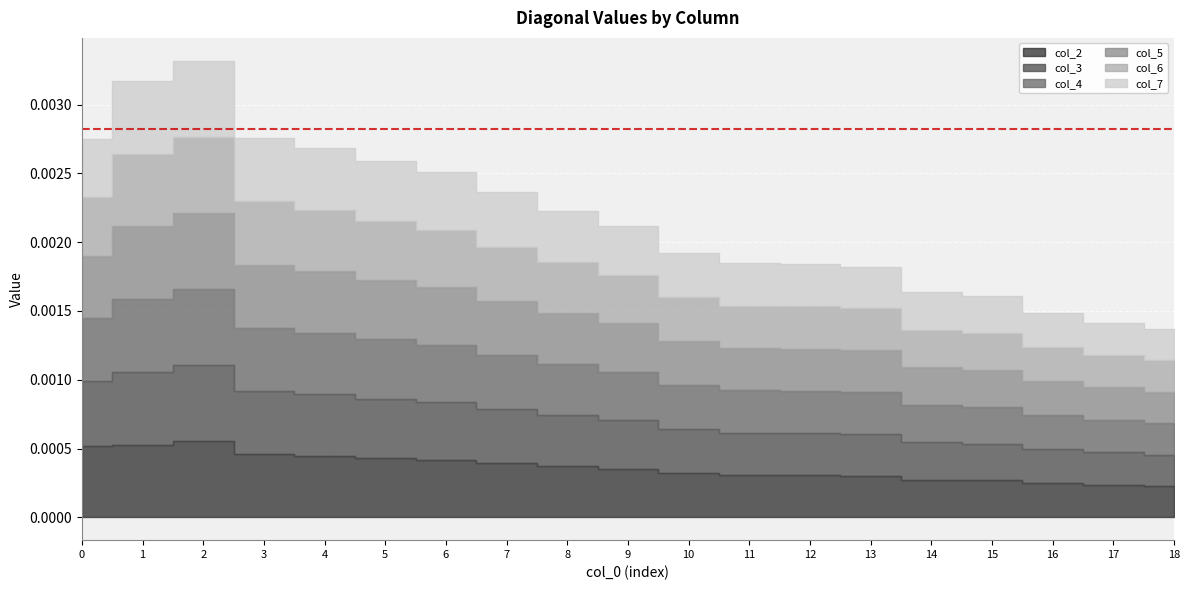

Between 1 and 17, which series saw the biggest shift?

col_2